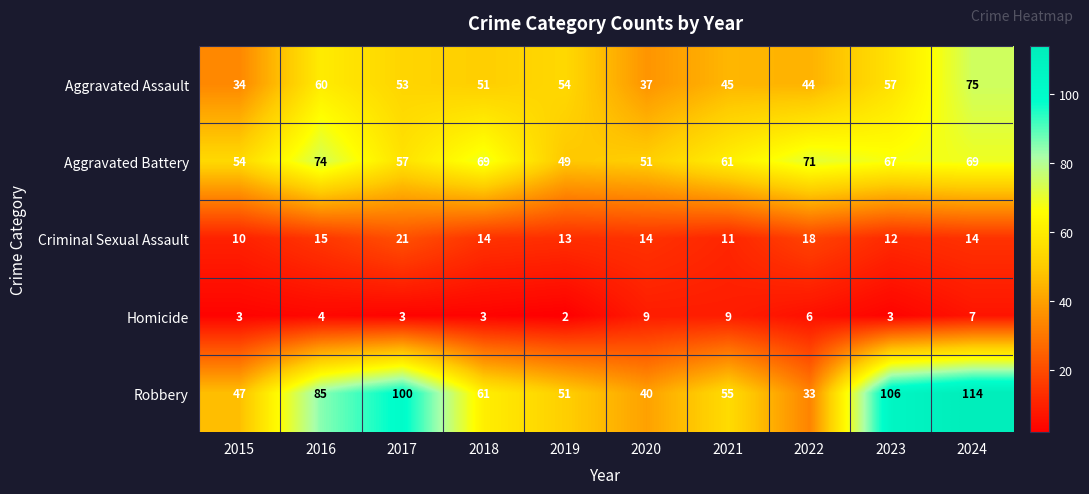

Rank the series at 2023 from lowest to highest value.

Homicide, Criminal Sexual Assault, Aggravated Assault, Aggravated Battery, Robbery